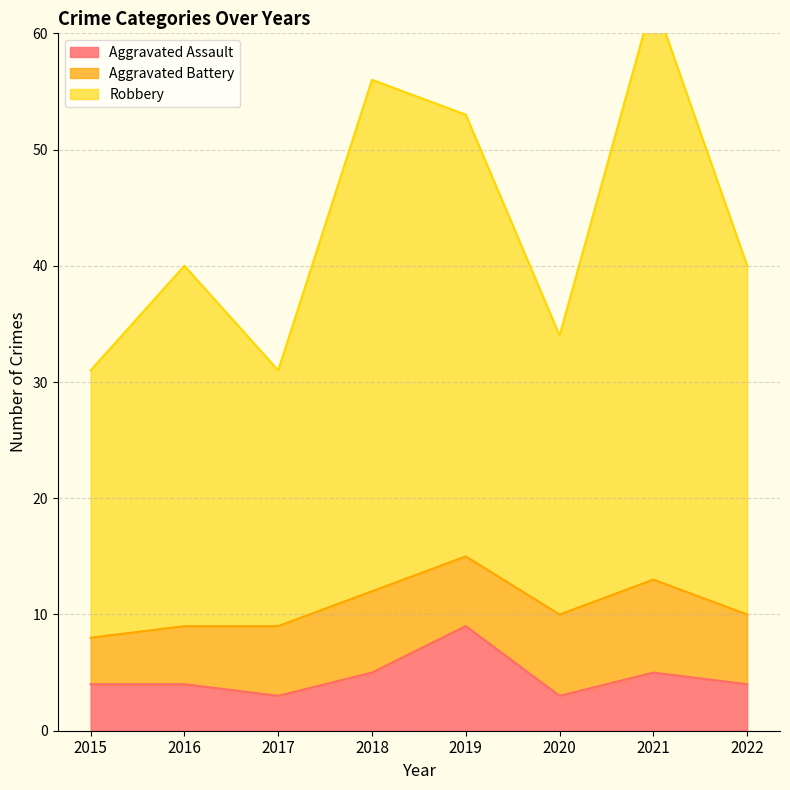

The value of Aggravated Assault at 2020 is 5. True or false?

False